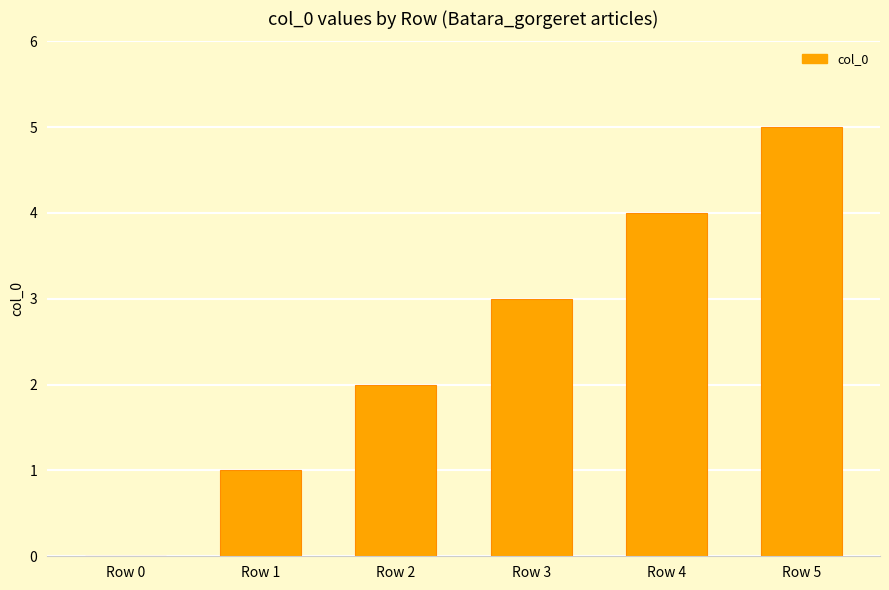

What is the sum of all values?

15